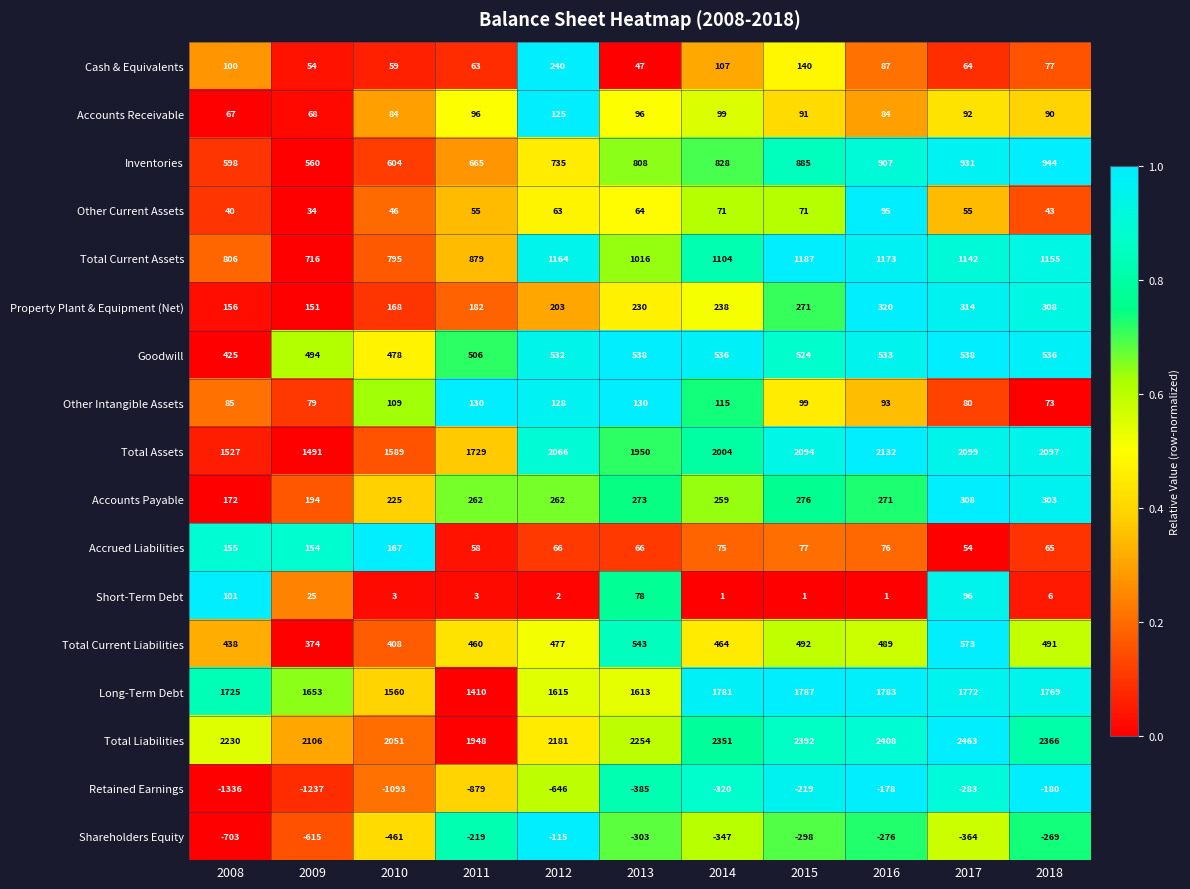

What is the total value across all series at 2009?

6301